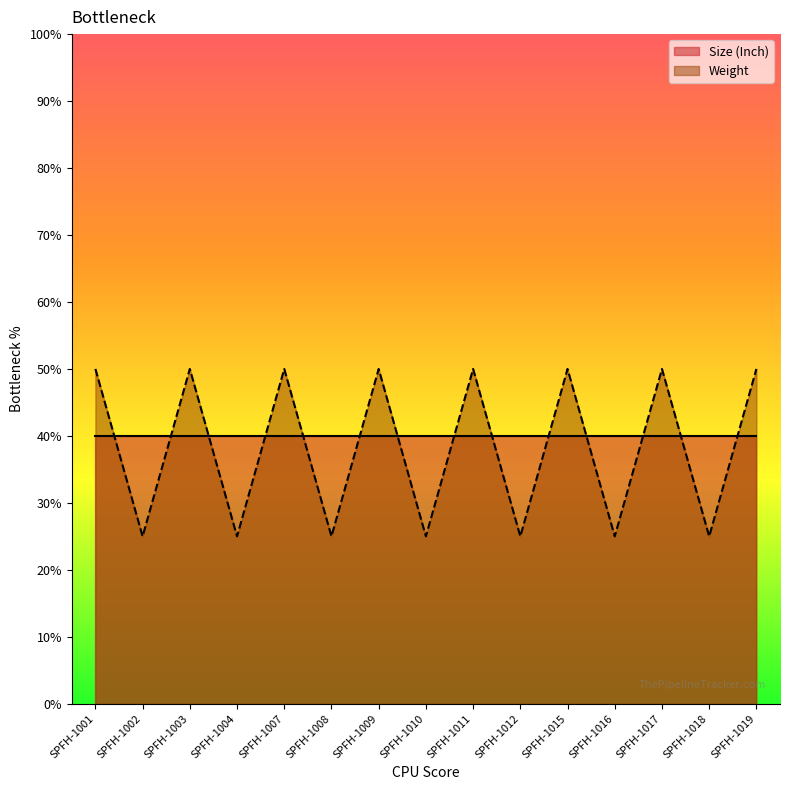

True or false: the data has more than 1 interior local peaks.

True